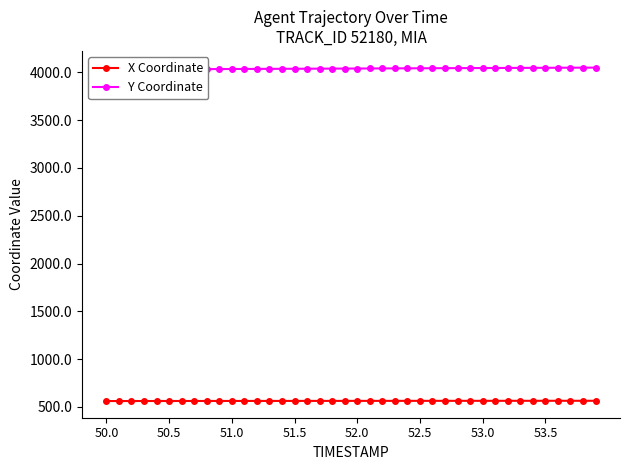

True or false: Y Coordinate and X Coordinate intersect in this chart.

False